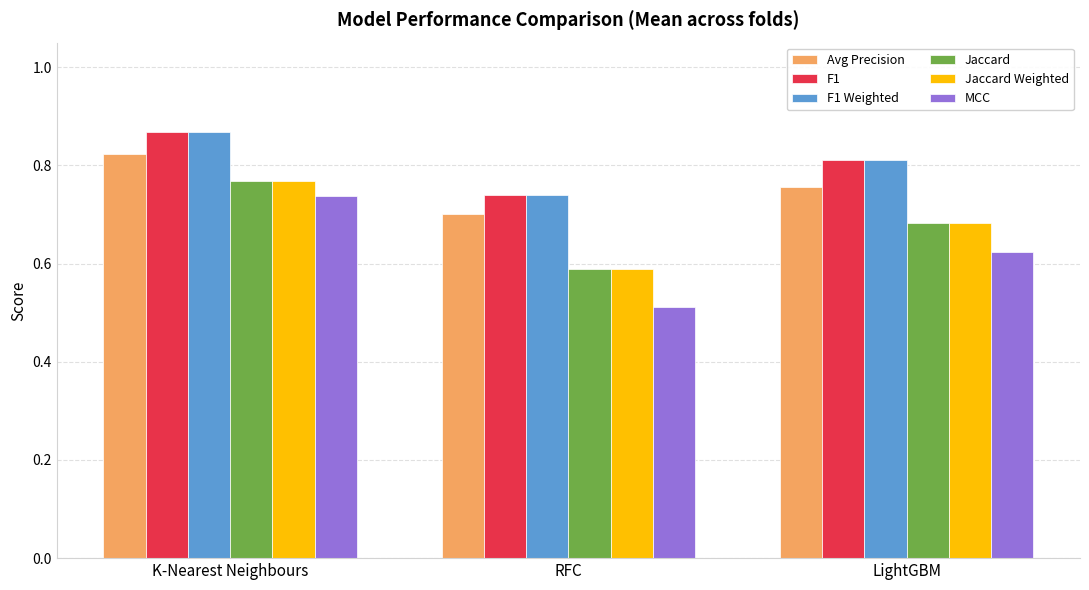

Where is Jaccard nearest to the value 0?

RFC